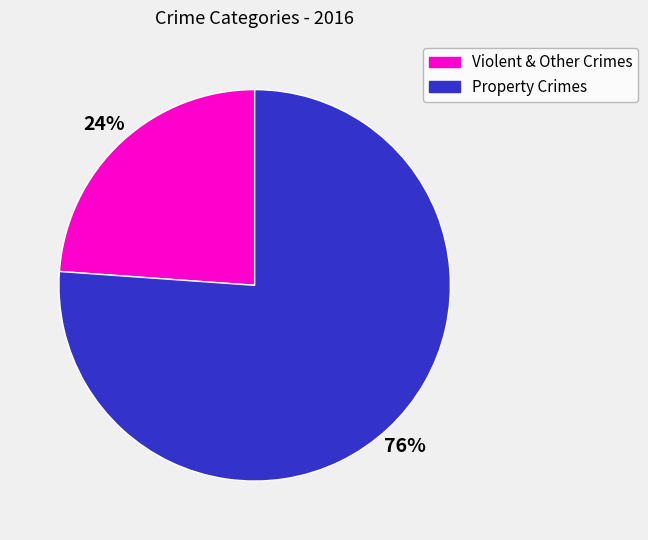

Does any single category account for the majority?

Yes